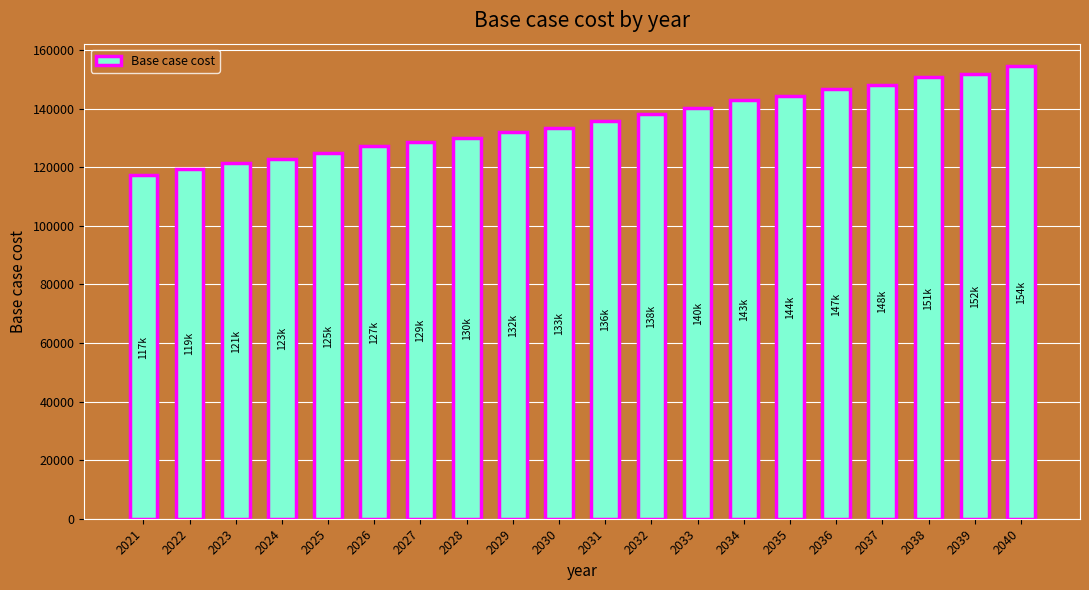

Which category has the lowest value across all series?

2021